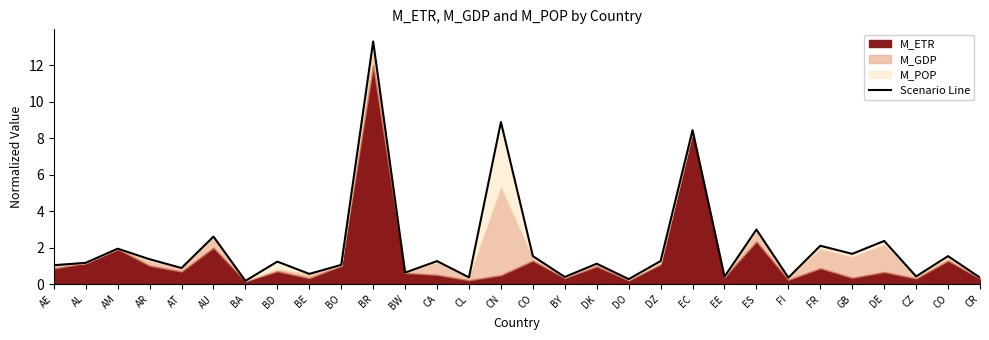

At which label does the data first exceed 1?

AE